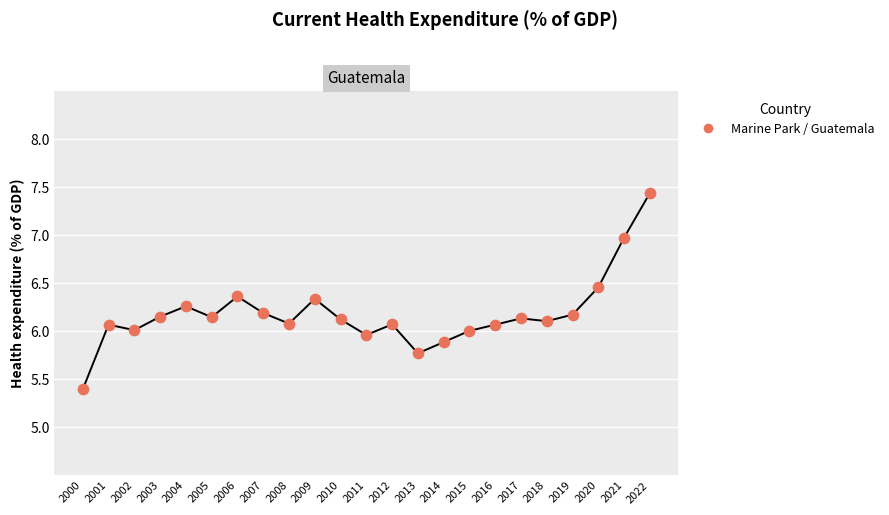

What is the change in value from 2000 to 2019?

+0.8